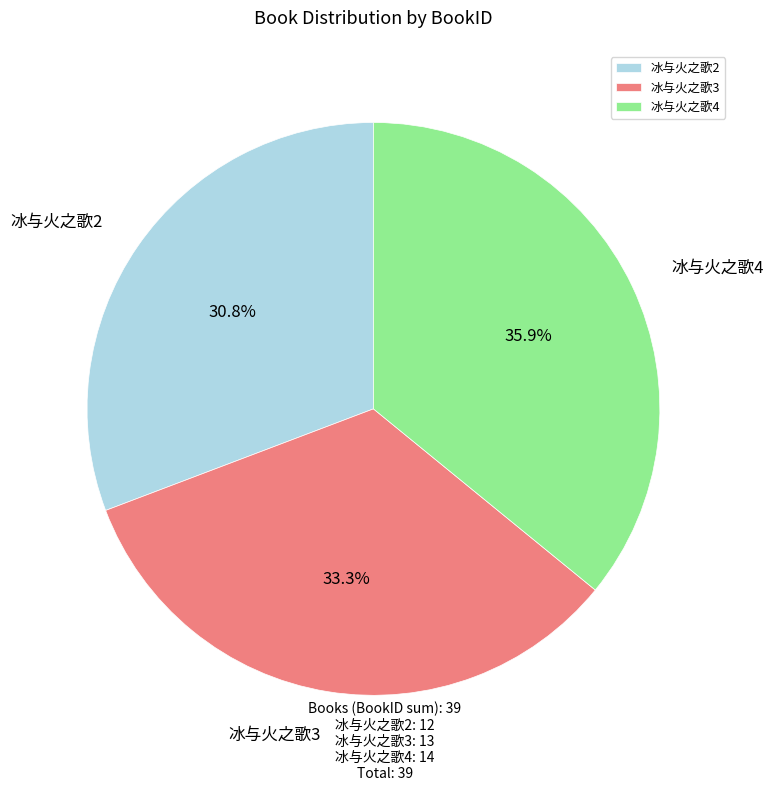

Does 冰与火之歌3 account for over 50% of the chart?

No